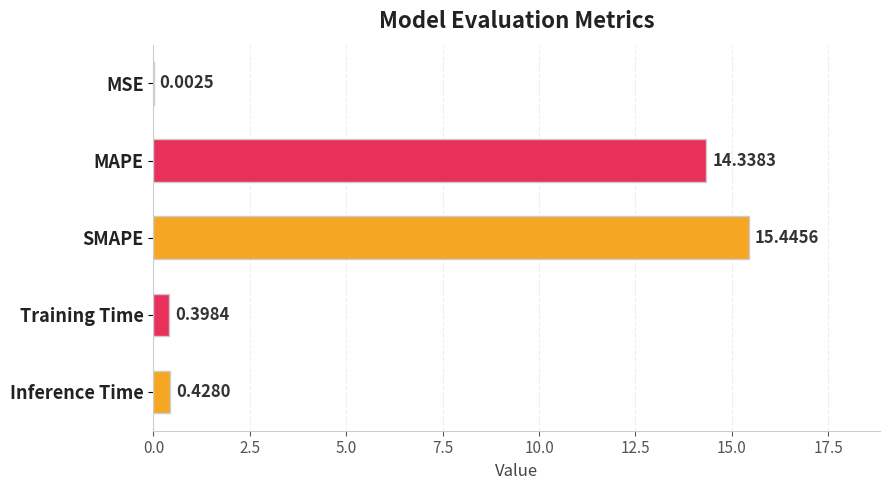

At which label is the value closest to 7?

Inference Time